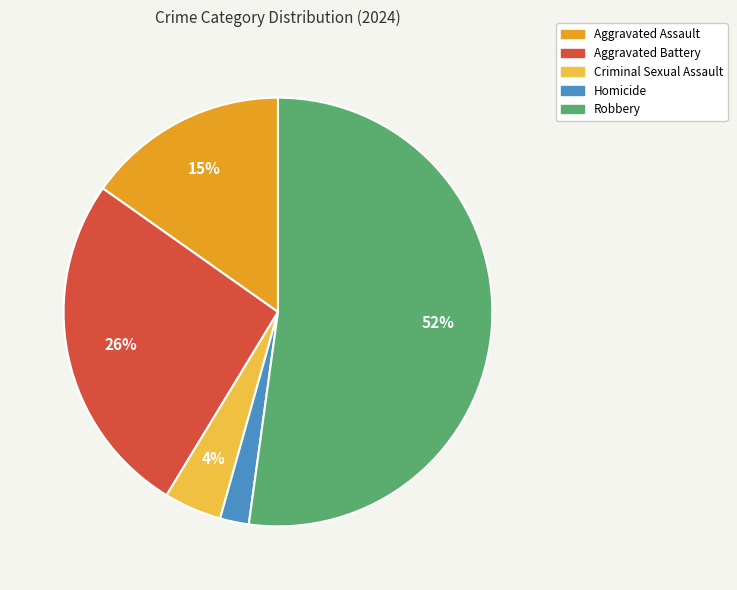

Is there a majority slice in this chart?

Yes